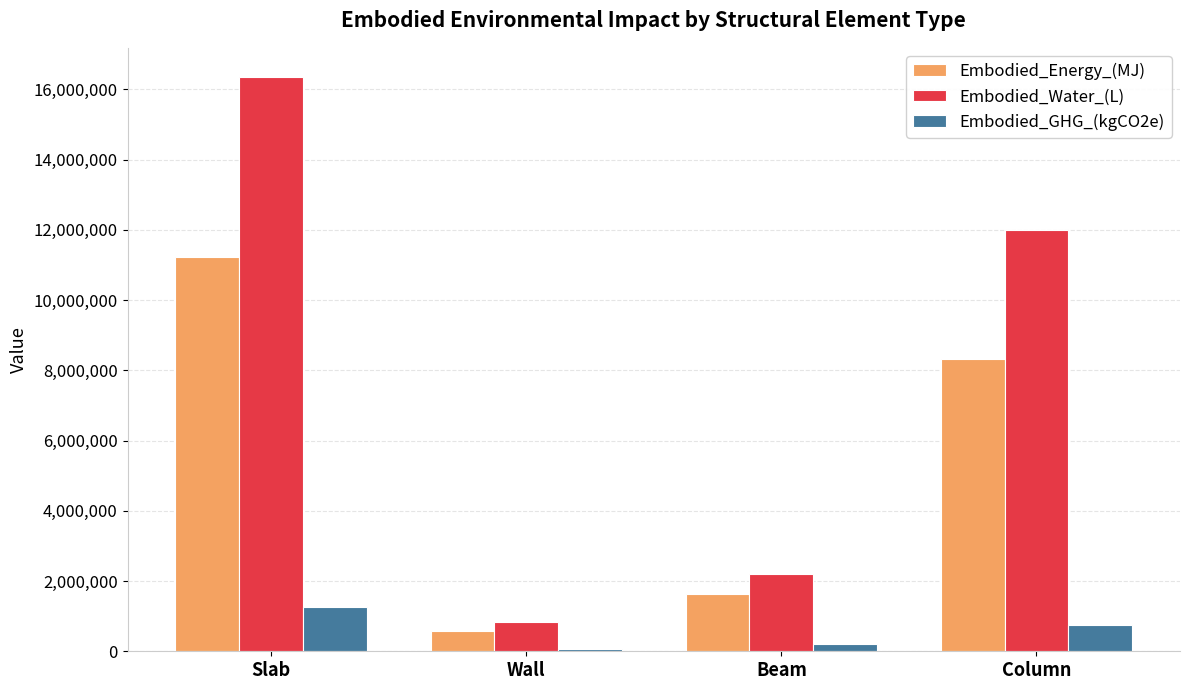

Are the bars horizontal?

No